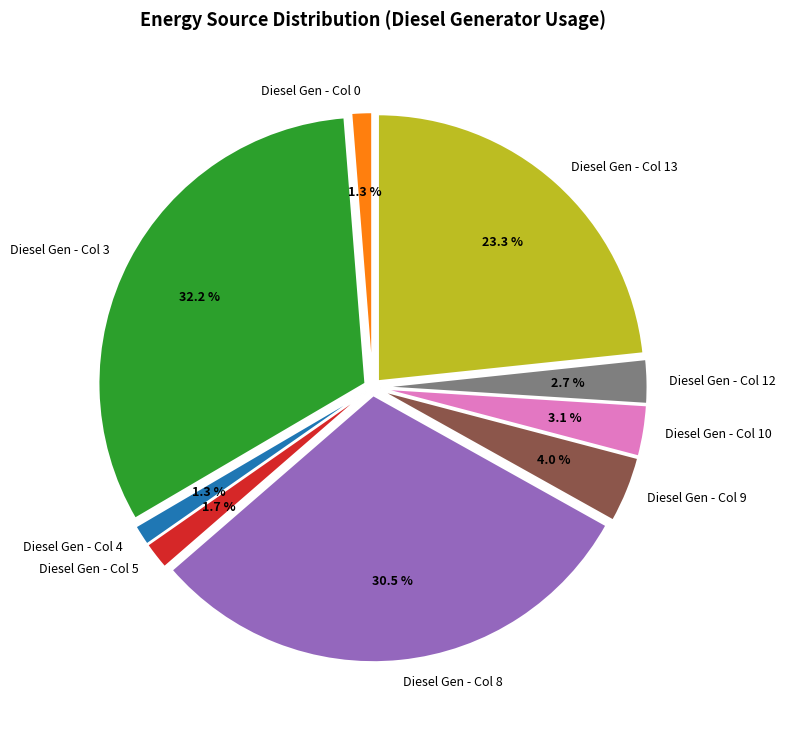

Which slice is the largest?

Diesel Gen - Col 3